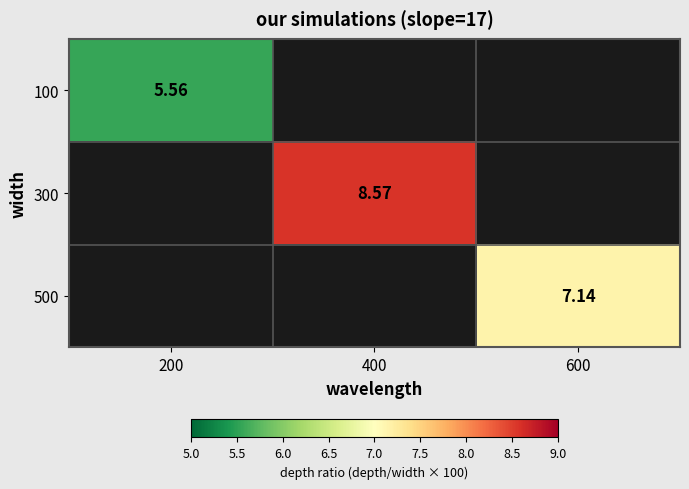

At how many categories does at least one series exceed 7?

2